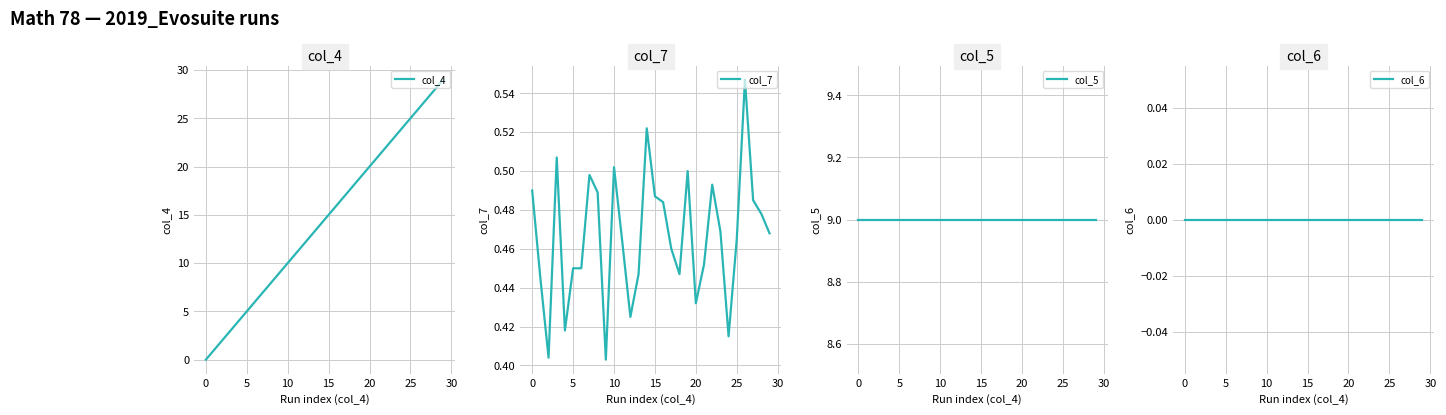

Is the value of col_6 at 20 greater than the value of col_7 at 30?

No